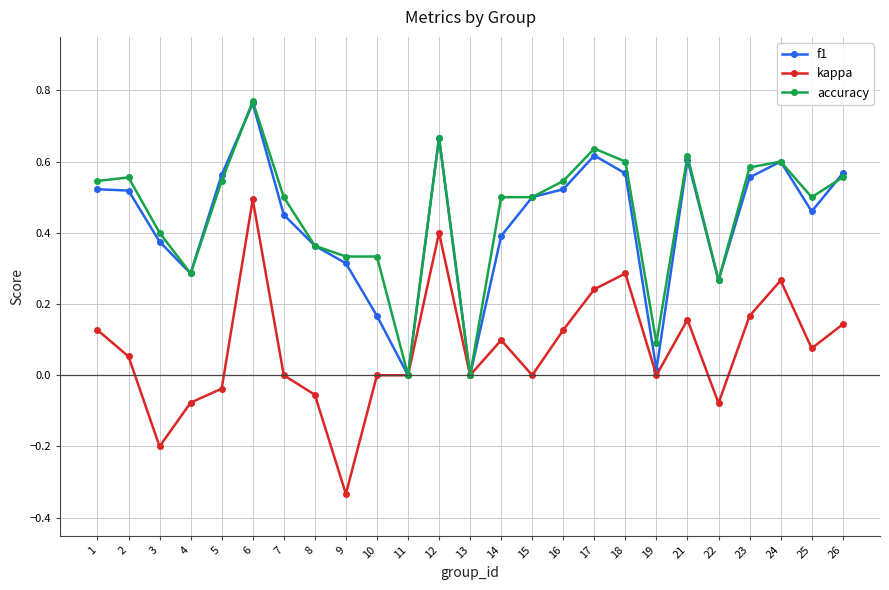

Is it true that kappa equals 0.1 at 17?

False